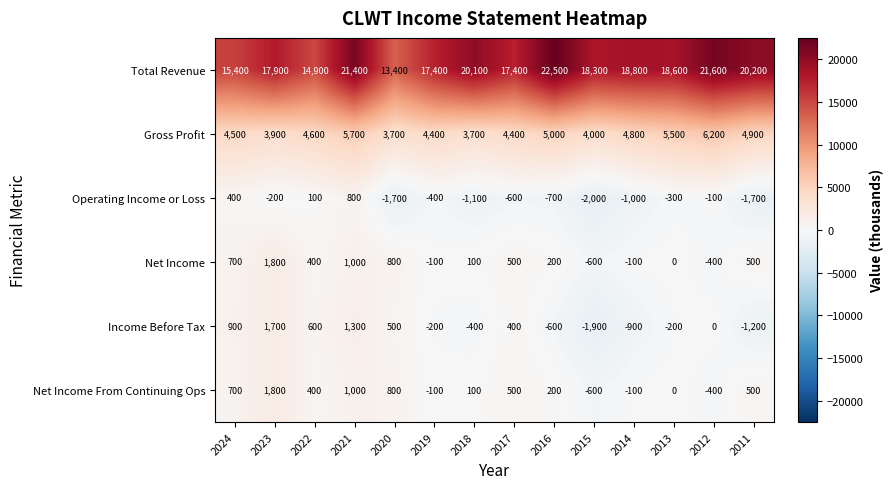

Which series has the largest total across all categories?

Total Revenue